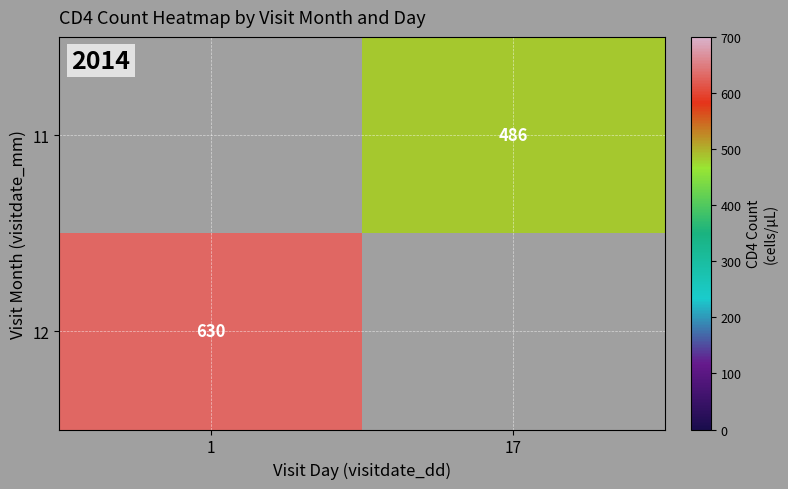

The 12 series shows 630 at 1. True or false?

True